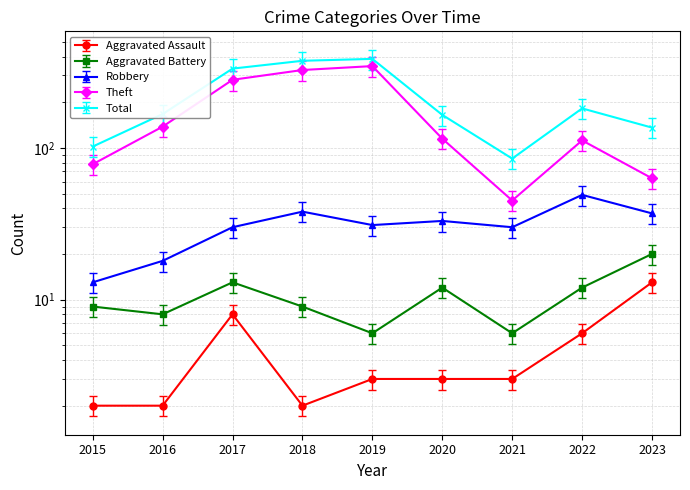

Reading left to right, list all the values displayed in this chart.

Aggravated Assault: 2015=1.7	2016=1.7	2017=6.8	2018=1.7	2019=2.5	2020=2.5	2021=2.5	2022=5.1	2023=11.1
Aggravated Battery: 2015=9.0	2016=8.0	2017=13.0	2018=9.0	2019=6.0	2020=12.0	2021=6.0	2022=12.0	2023=20.0
Robbery: 2015=13.0	2016=18.0	2017=30.0	2018=38.0	2019=31.0	2020=33.0	2021=30.0	2022=49.0	2023=37.0
Theft: 2015=78.0	2016=138.0	2017=281.0	2018=326.0	2019=346.0	2020=115.0	2021=45.0	2022=112.0	2023=63.0
Total: 2015=102.0	2016=167.0	2017=333.0	2018=375.0	2019=386.0	2020=165.0	2021=85.0	2022=182.0	2023=136.0